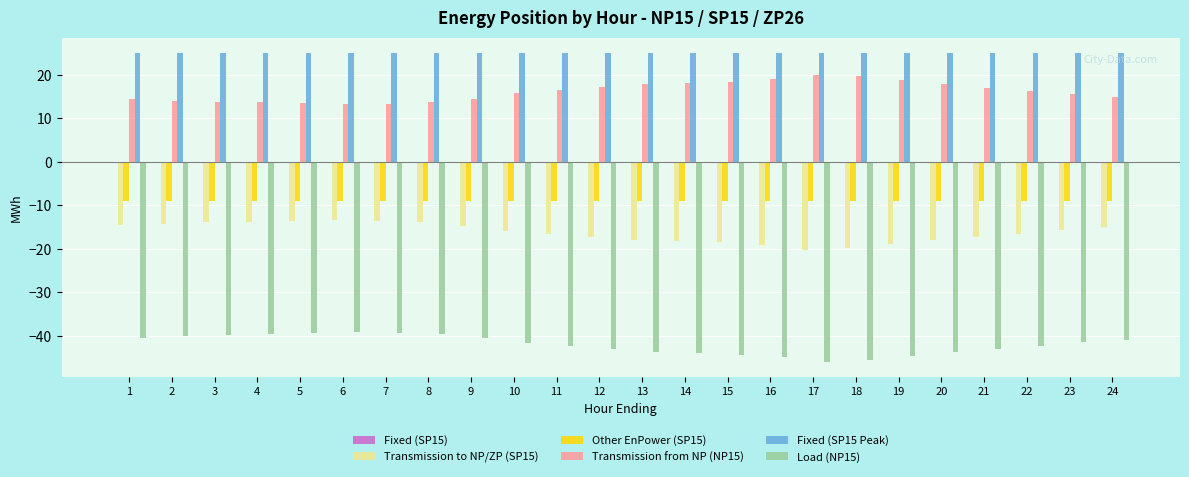

What is the minimum value shown in the chart?

-46.0